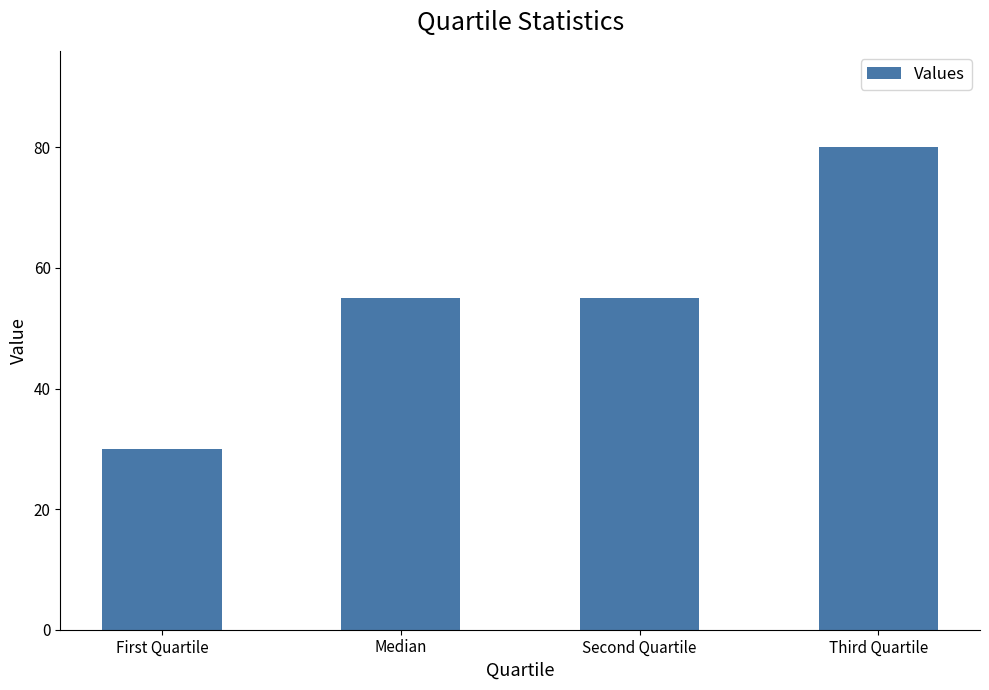

What is the label of the 3rd bar from the right?

Median